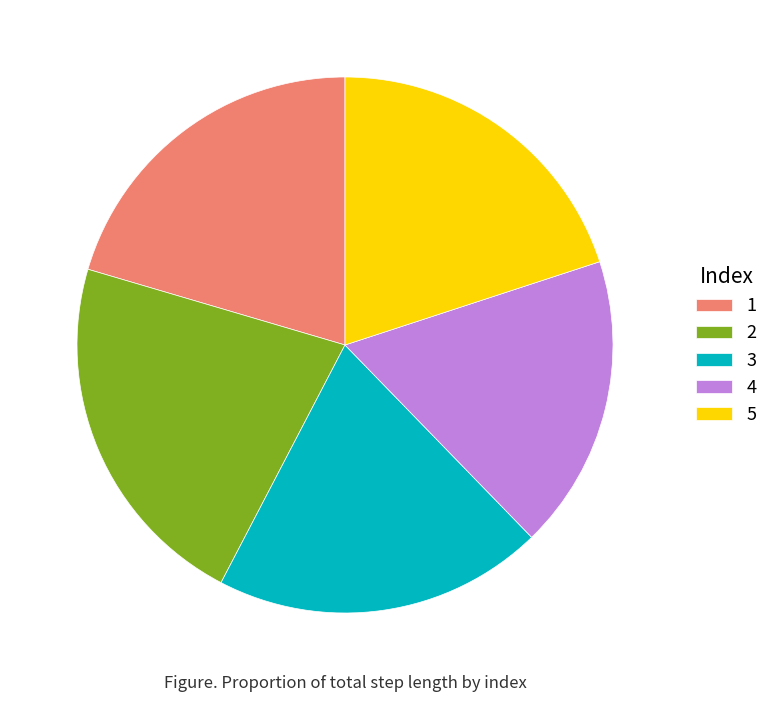

True or false: 3 accounts for 20% of the total.

True